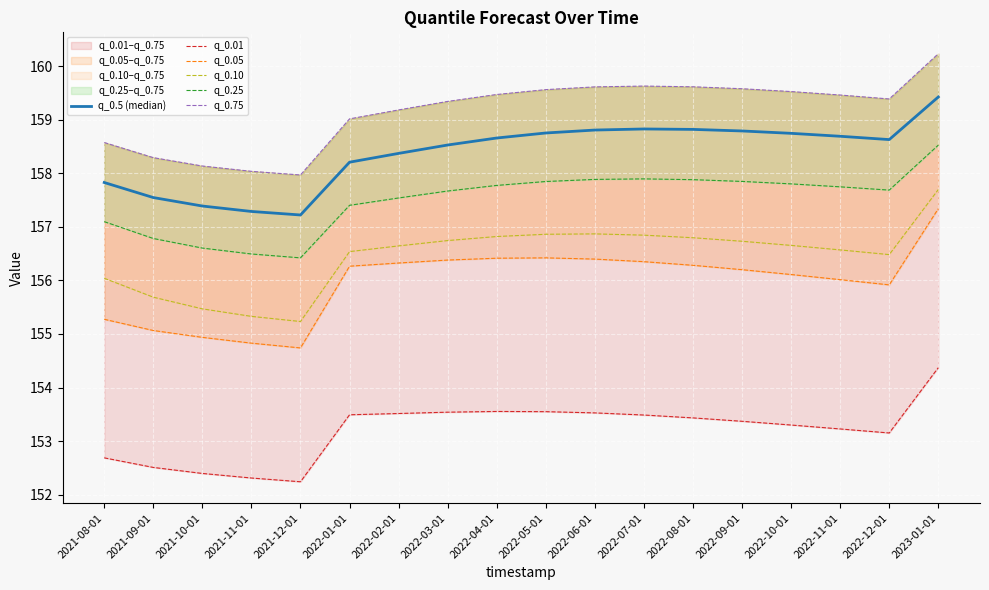

What is the greatest value displayed?

160.2